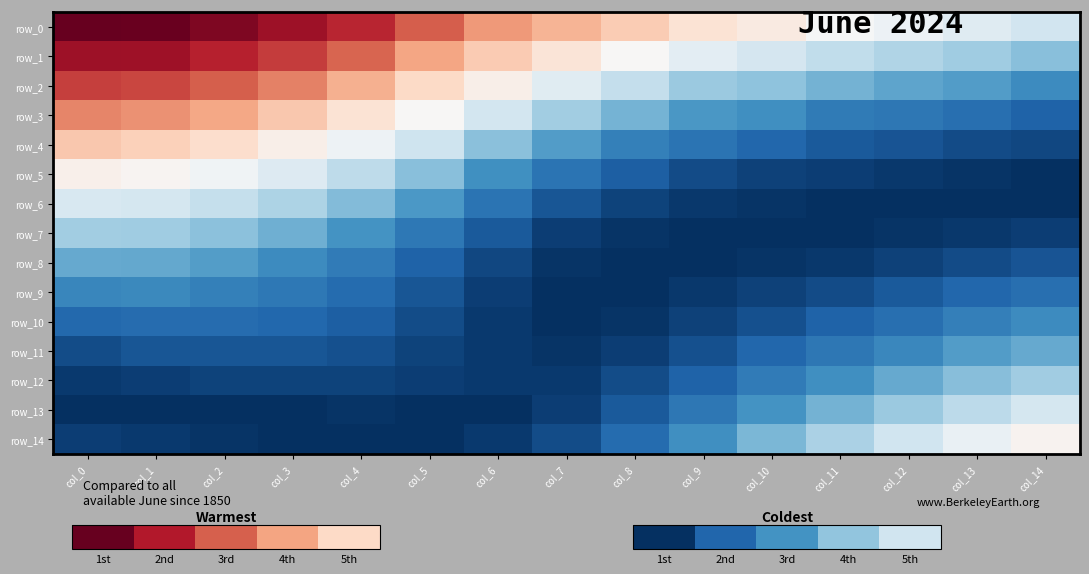

At col_4, list the series in order from smallest to largest.

row_14, row_13, row_12, row_11, row_10, row_9, row_8, row_7, row_6, row_5, row_4, row_3, row_2, row_1, row_0